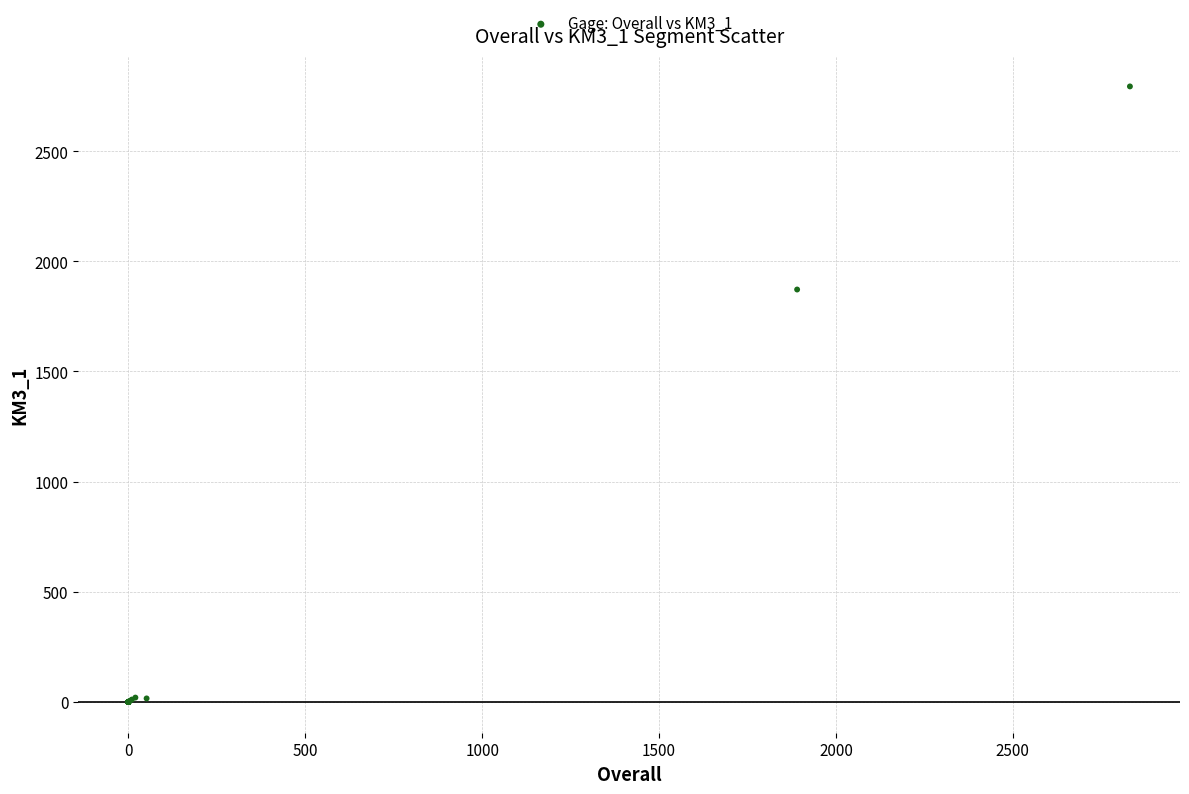

What Y value in the scatter plot is closest to 1397?

1872.1